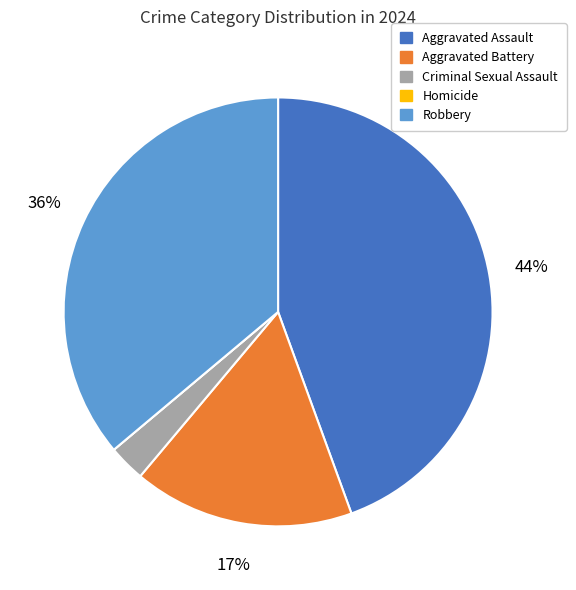

What is the largest slice in the pie chart?

Aggravated Assault